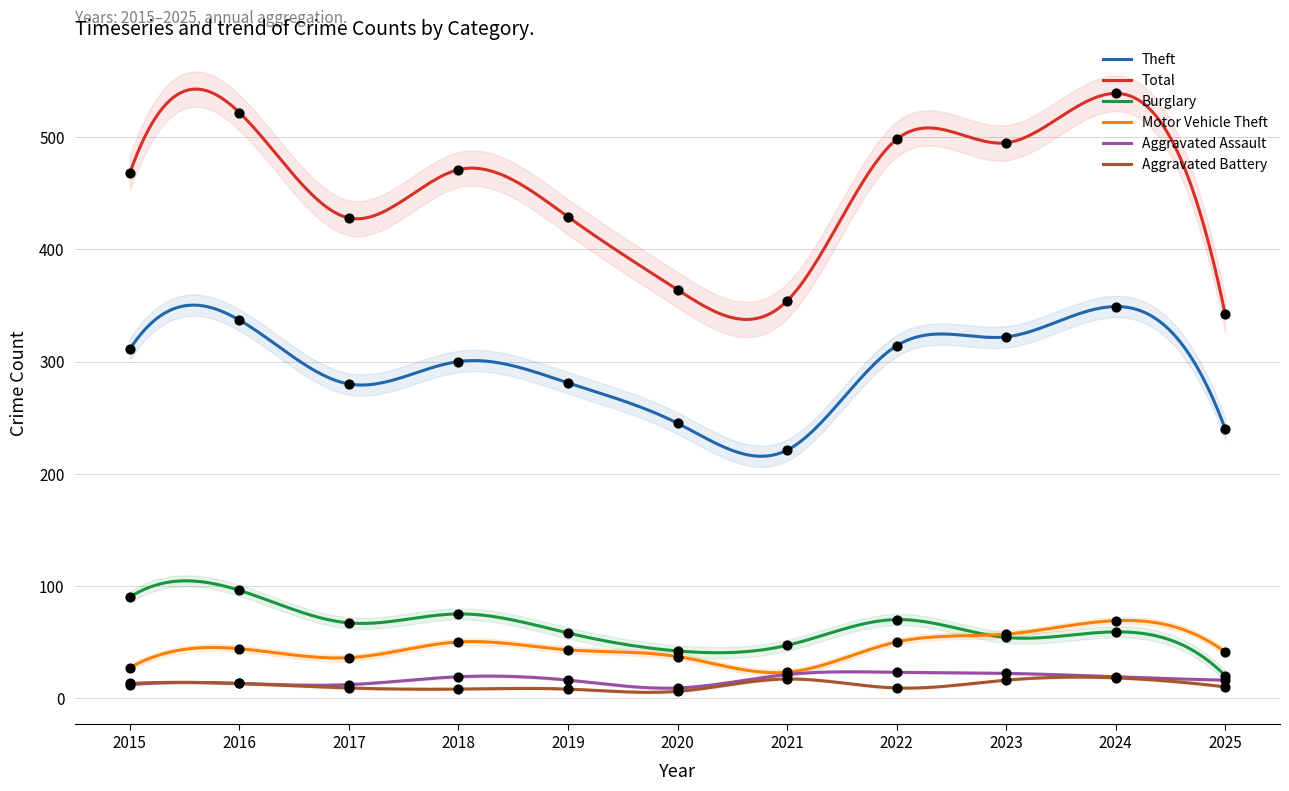

Which series reaches the maximum Y coordinate?

Total